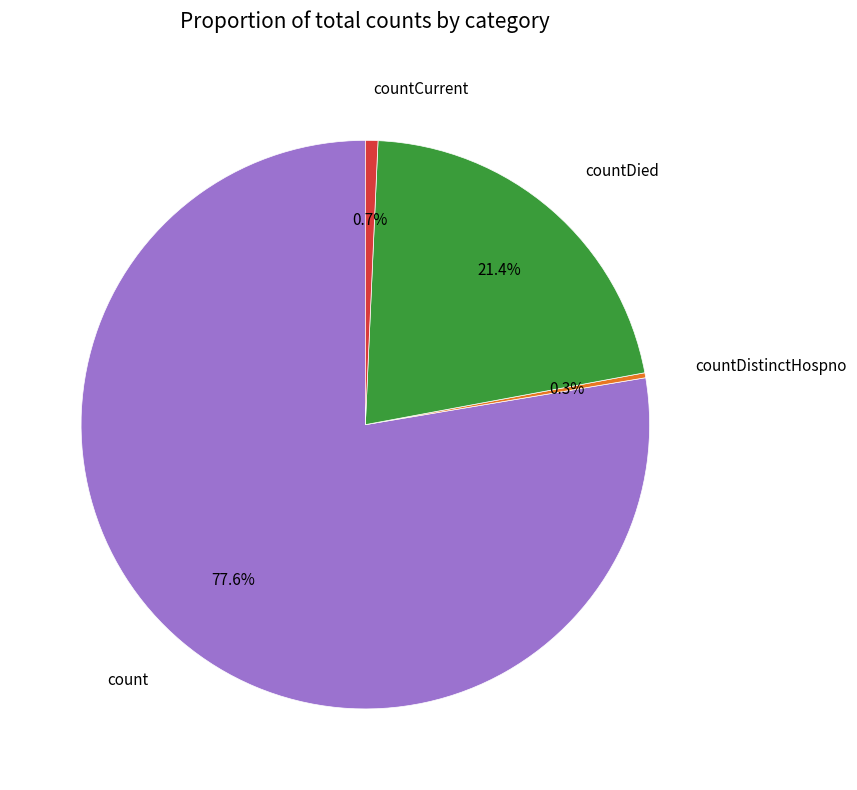

Which has a higher value, countCurrent or count?

count